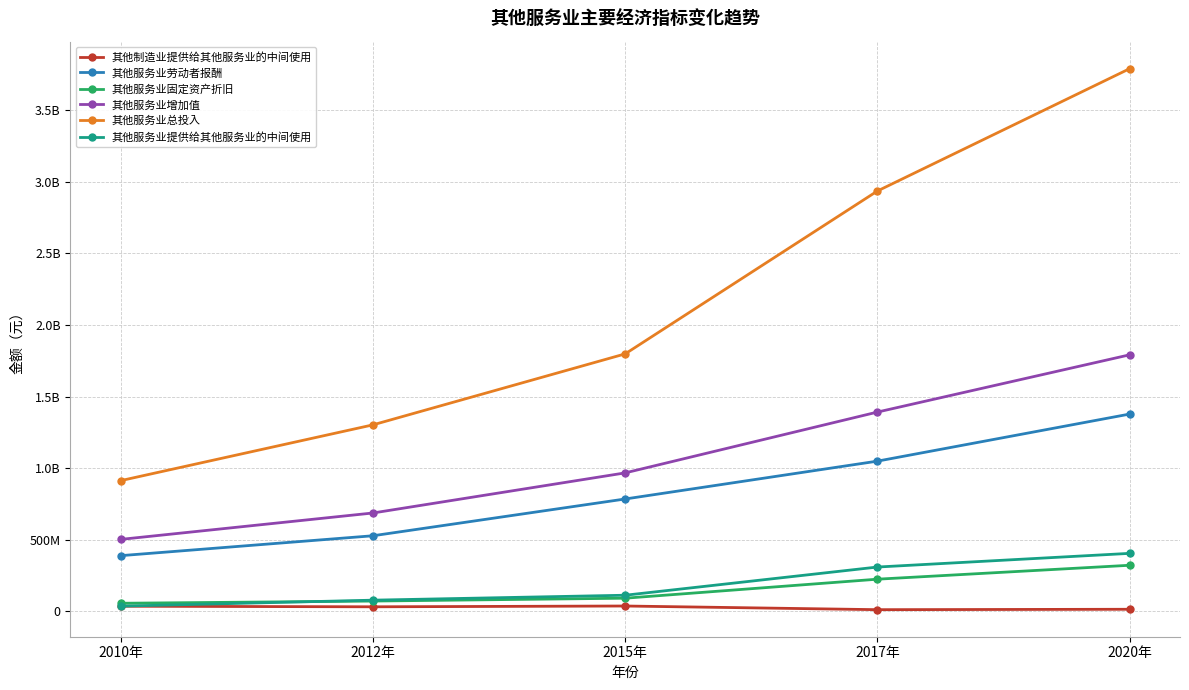

Which series has the largest range (max minus min)?

其他服务业总投入